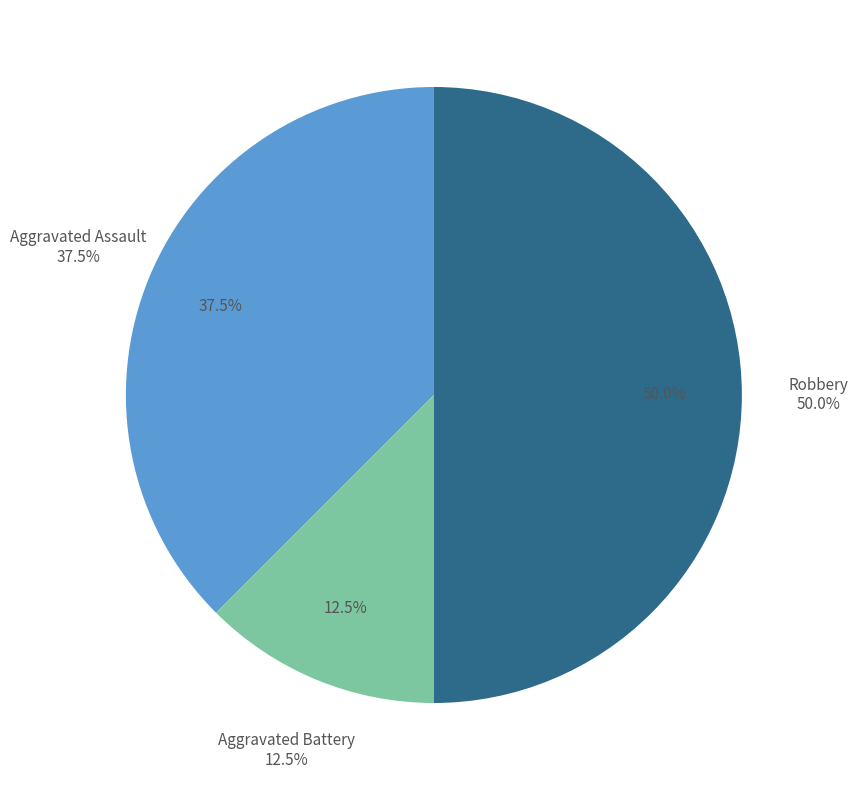

To the nearest percent, what percentage of the pie is Aggravated Battery?

12%